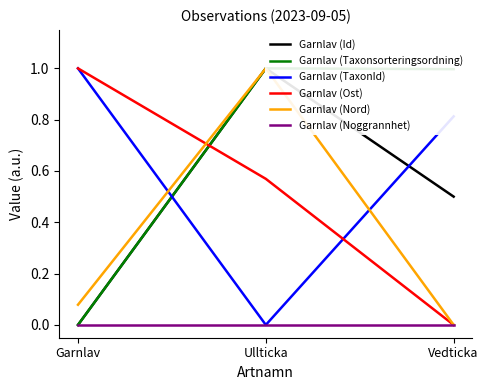

Rank the series at Garnlav from lowest to highest value.

Garnlav (Id), Garnlav (Taxonsorteringsordning), Garnlav (Noggrannhet), Garnlav (Nord), Garnlav (Ost), Garnlav (TaxonId)